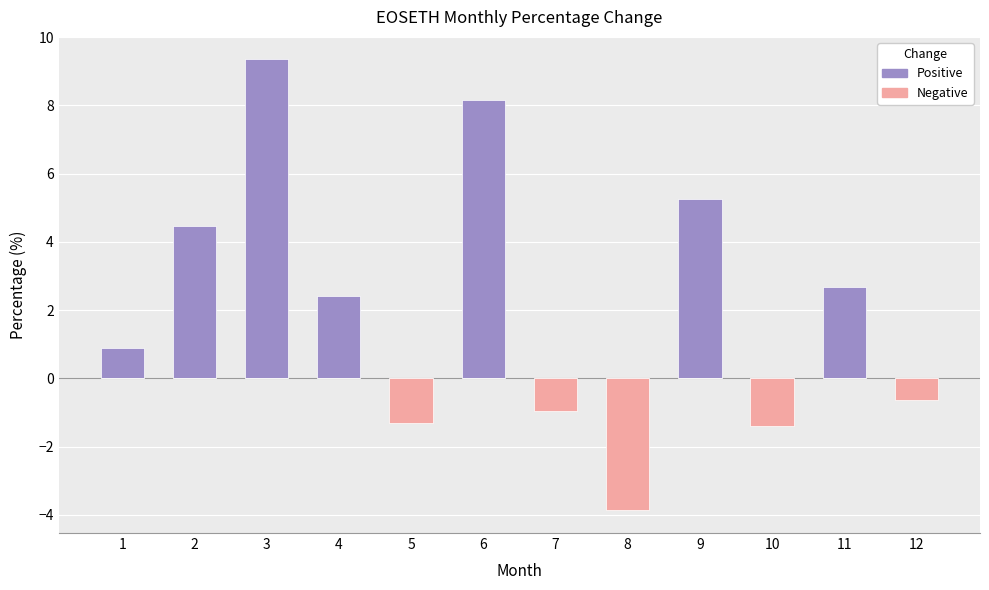

How many values in the Positive series exceed 2?

6